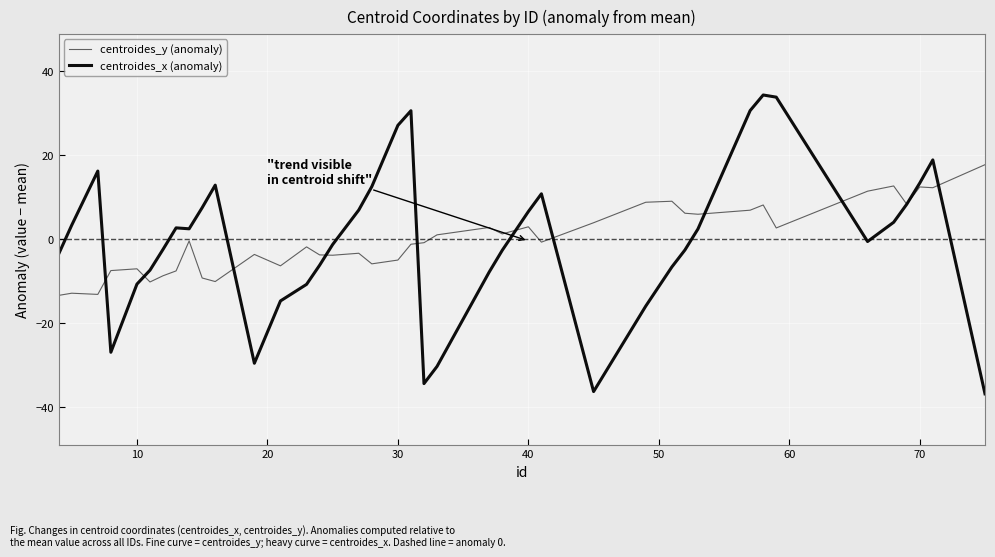

Does the chart display data point markers on the line(s)?

No